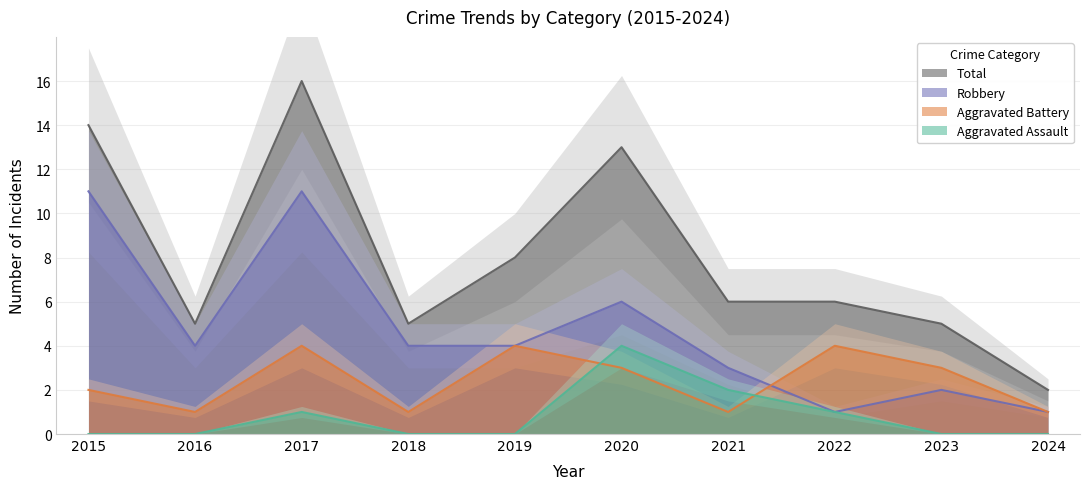

Is the value of Aggravated Assault at 2018 greater than the value of Robbery at 2022?

No